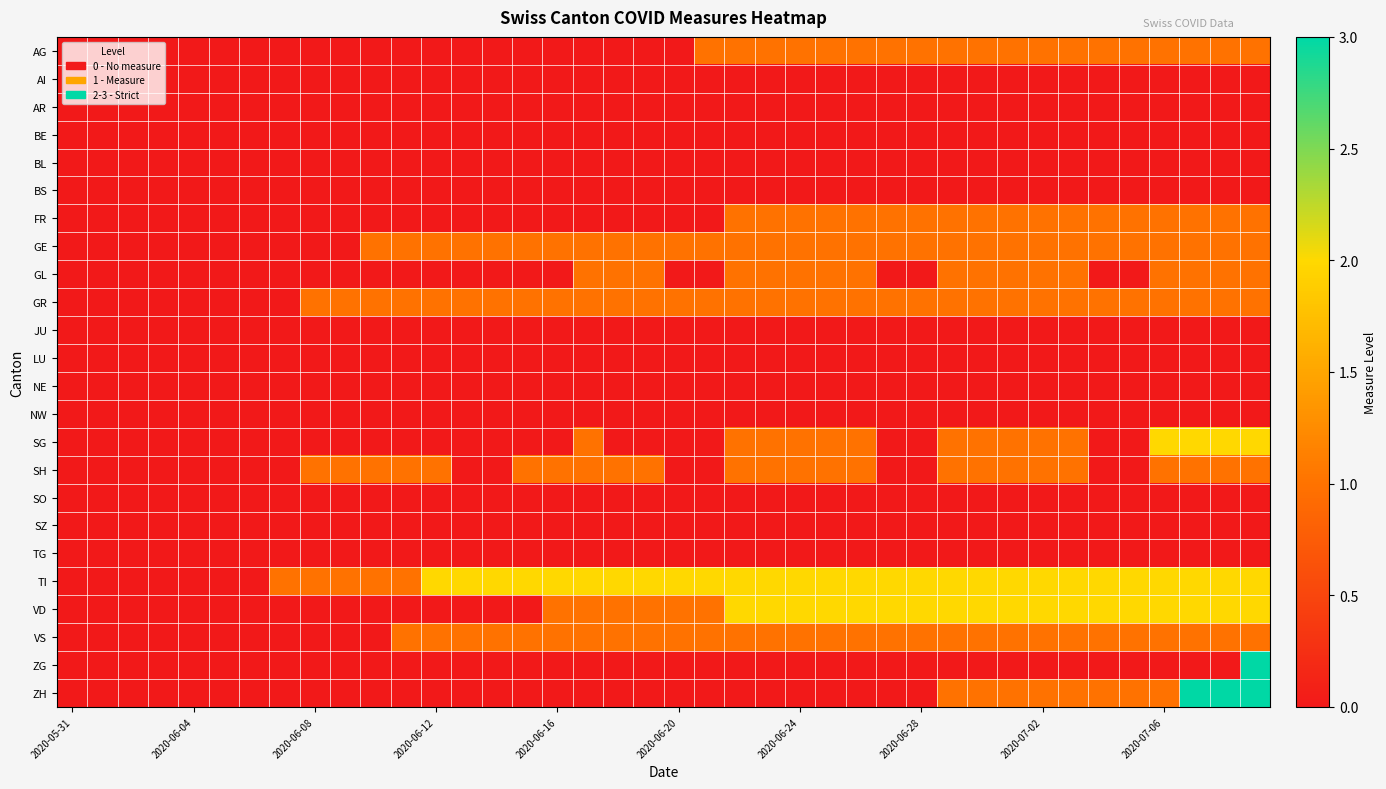

How many distinct data groups are displayed?

24